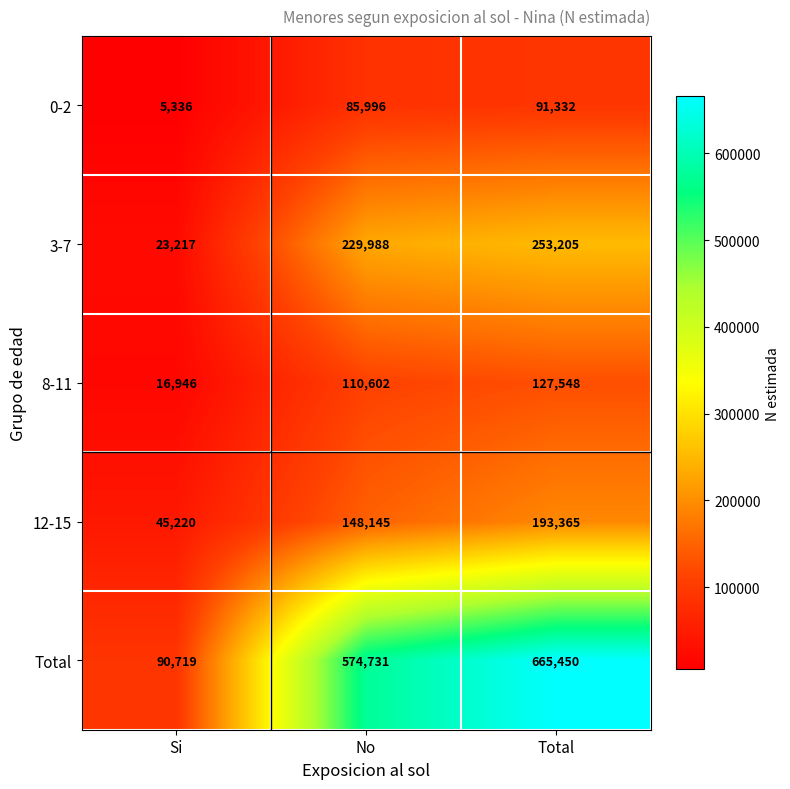

Reading left to right, extract all data points from this chart.

0-2: 5336	85996	91332
3-7: 23217	229988	253205
8-11: 16946	110602	127548
12-15: 45220	148145	193365
Total: 90719	574731	665450